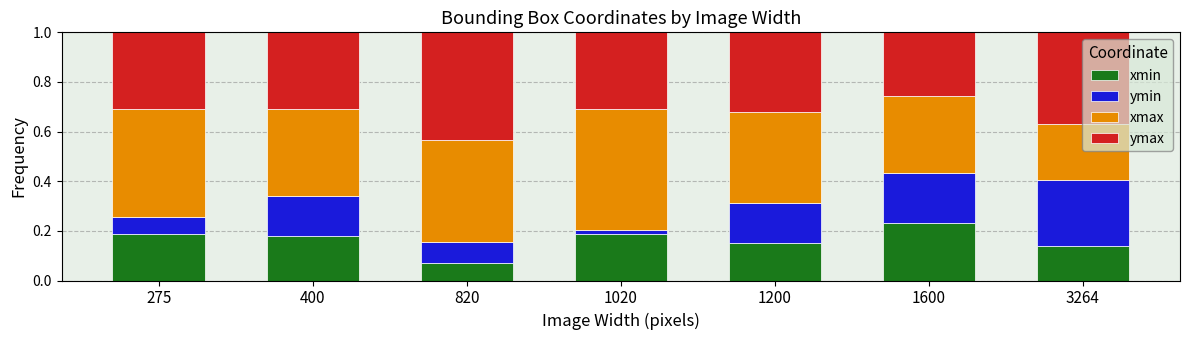

What is the total value across all series at 1600?

1.0